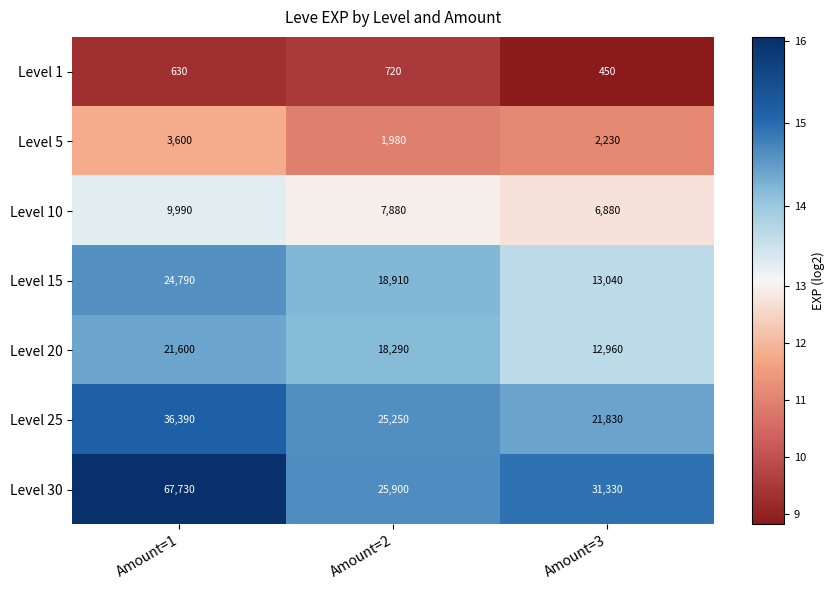

What is the difference between the maximum and second lowest values in the Level 5 series?

1370